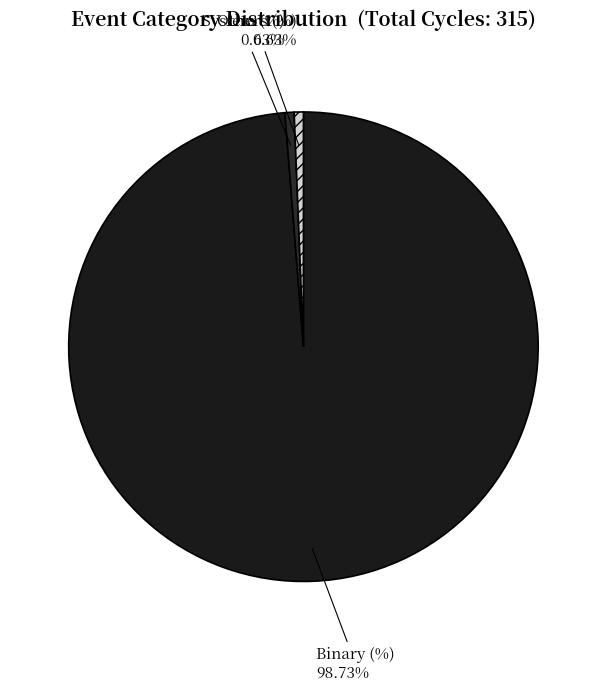

Which has a higher value, Binary (%) or System (%)?

Binary (%)